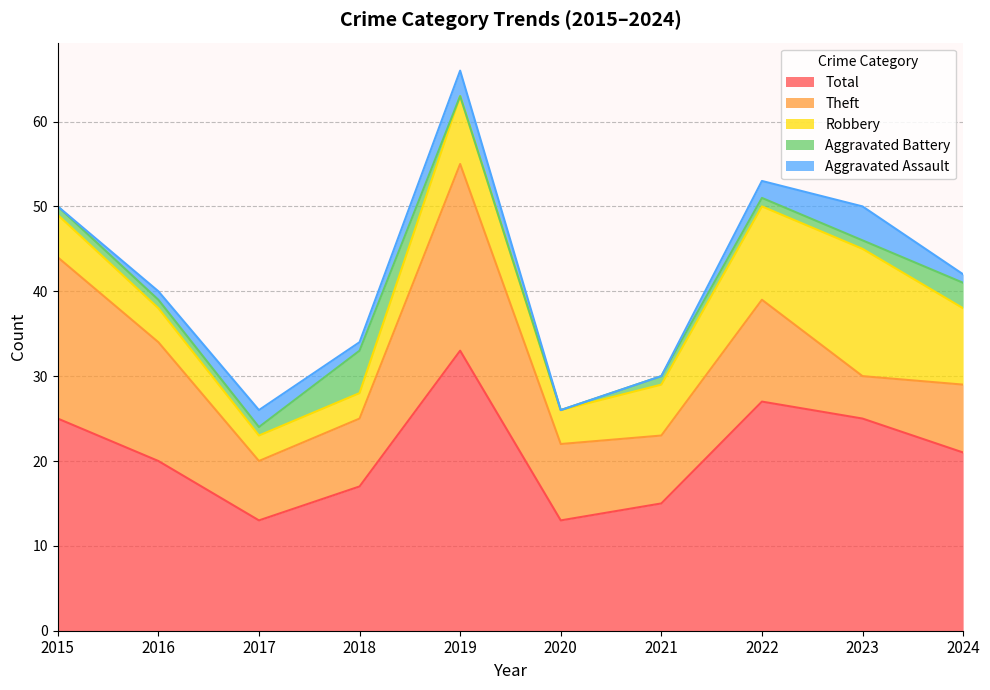

Which series changed the most between 2018 and 2024?

Robbery